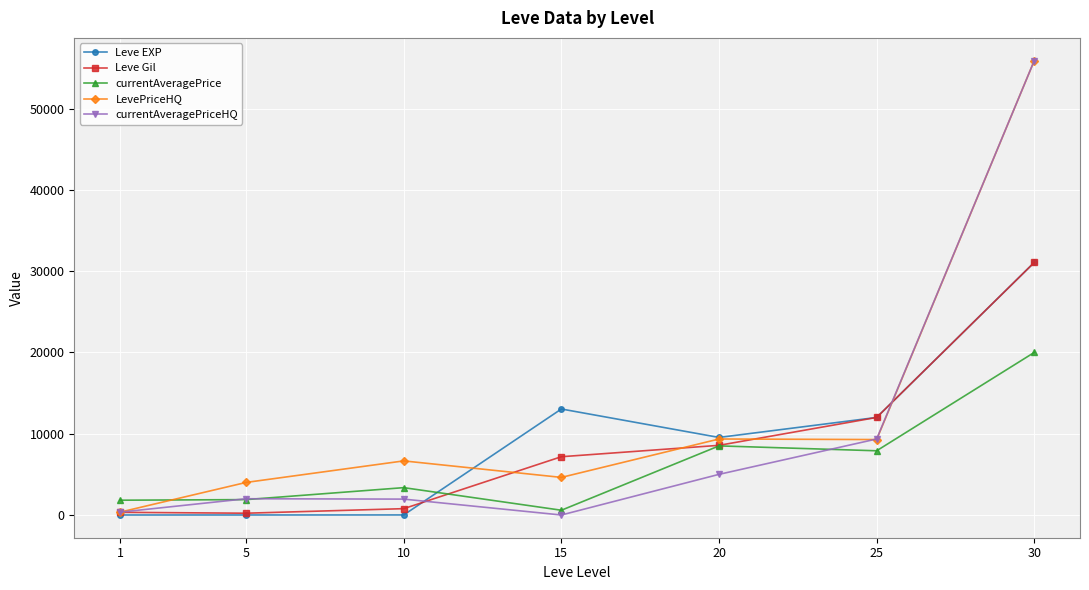

What is the total value across all series at 10?

12762.9